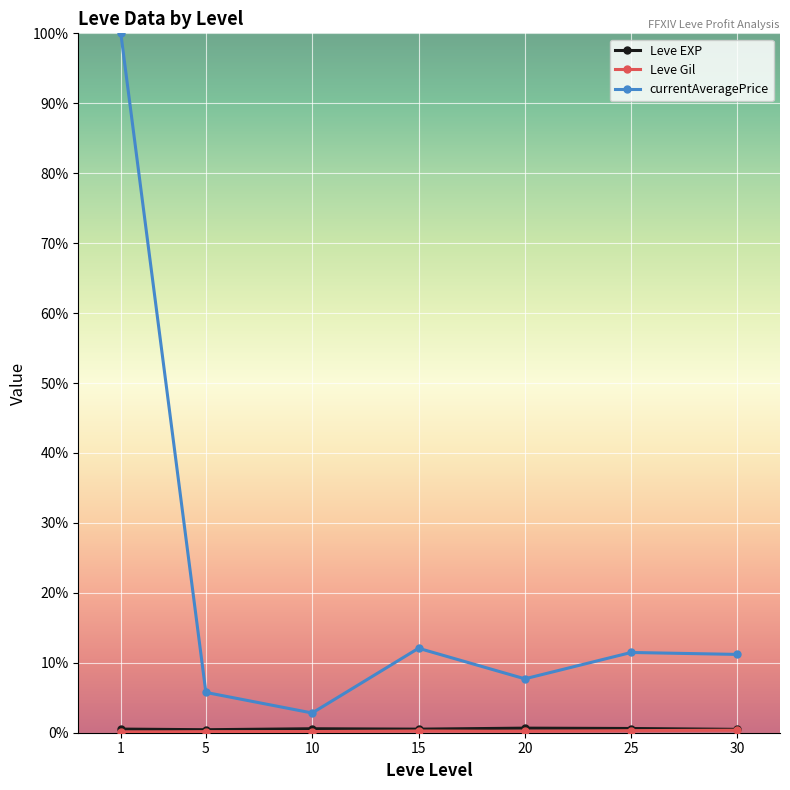

Reading left to right, list all the values displayed in this chart.

Leve EXP: 520.0	428.3	566.7	510.0	653.3	603.3	480.0
Leve Gil: 112.3	159.0	170.7	249.7	214.2	297.3	361.0
currentAveragePrice: 100000.0	5762.2	2820.0	12075.2	7706.3	11473.8	11196.0